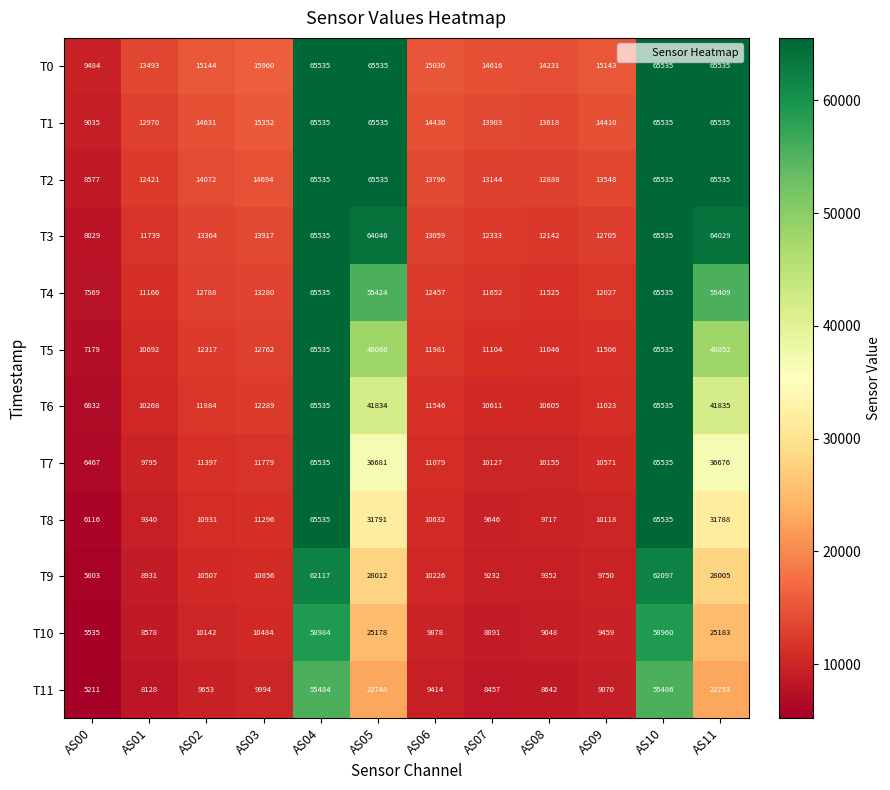

At which label does T11 reach its peak?

AS10